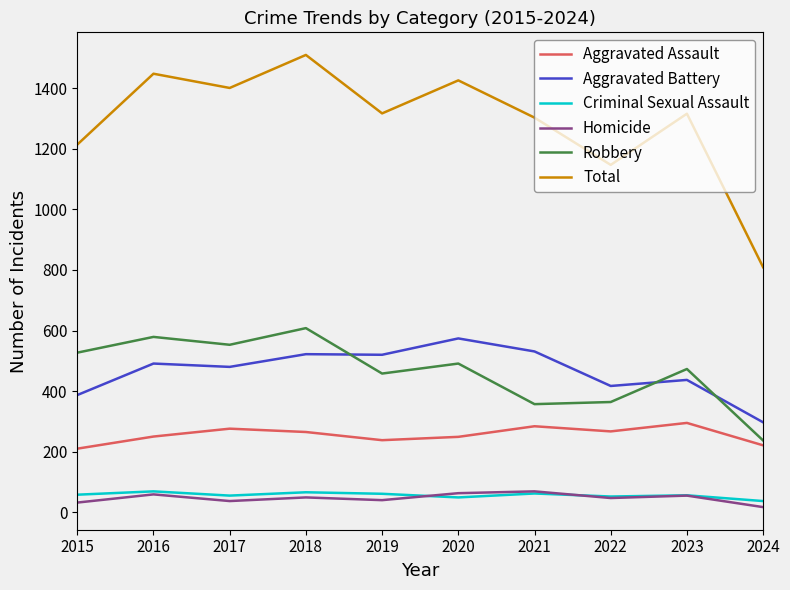

How many distinct data groups are displayed?

6